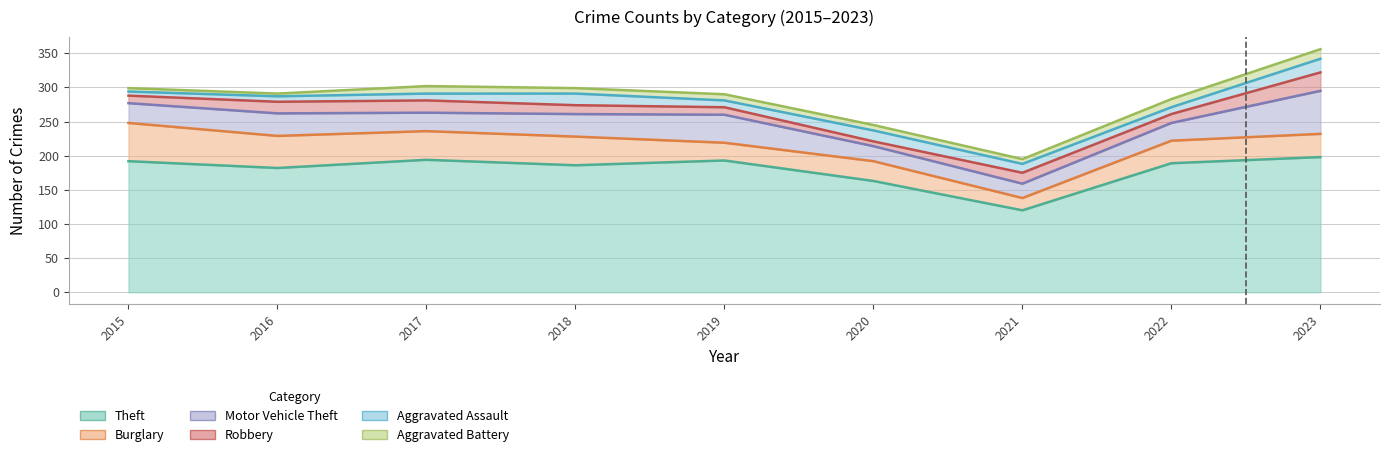

What is the average value of the Motor Vehicle Theft series?

33